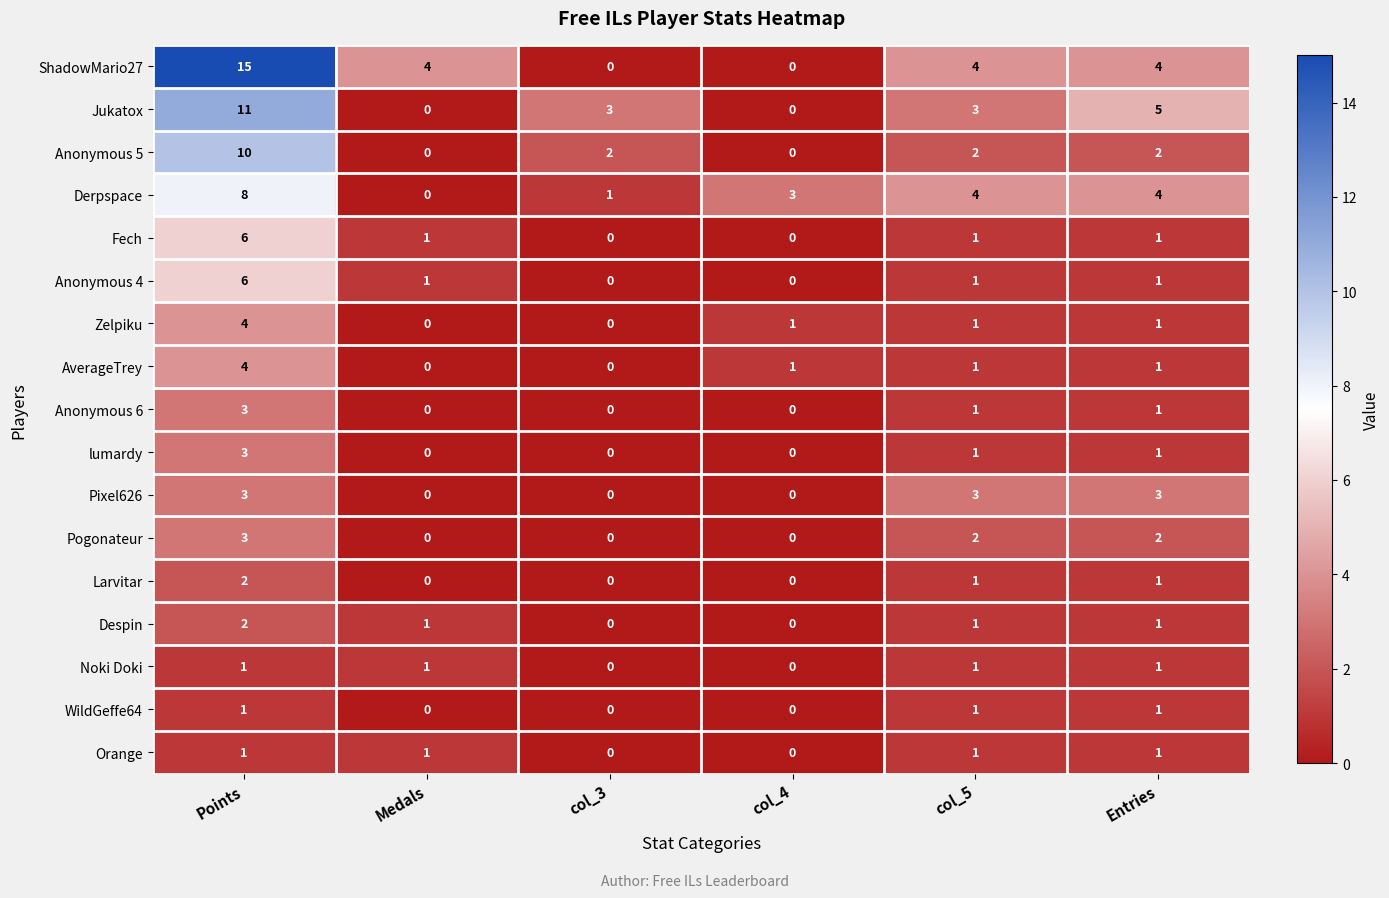

How many series are shown in this chart?

17